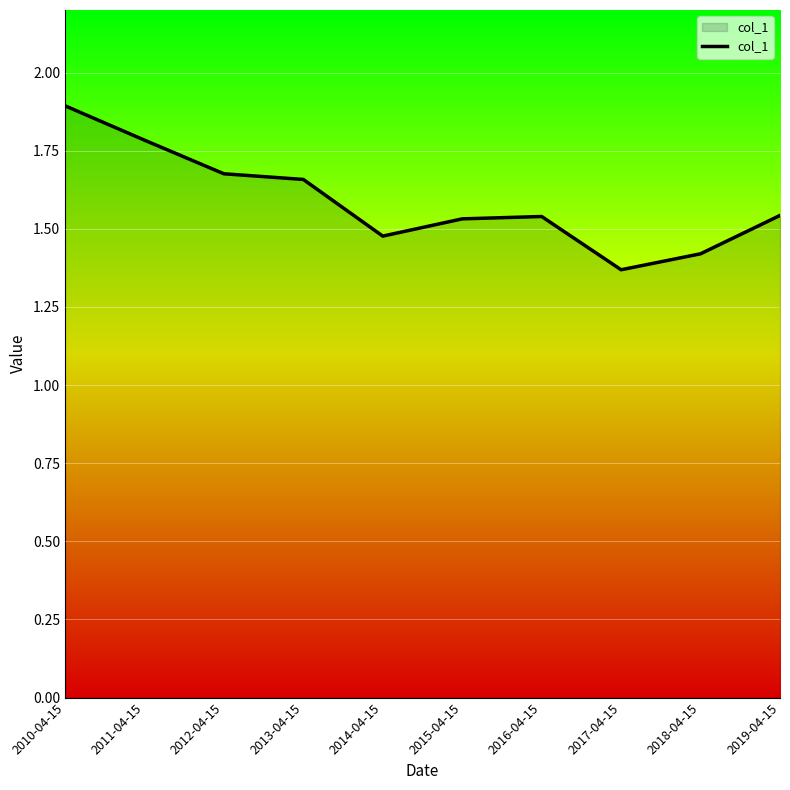

What is the average value?

1.6